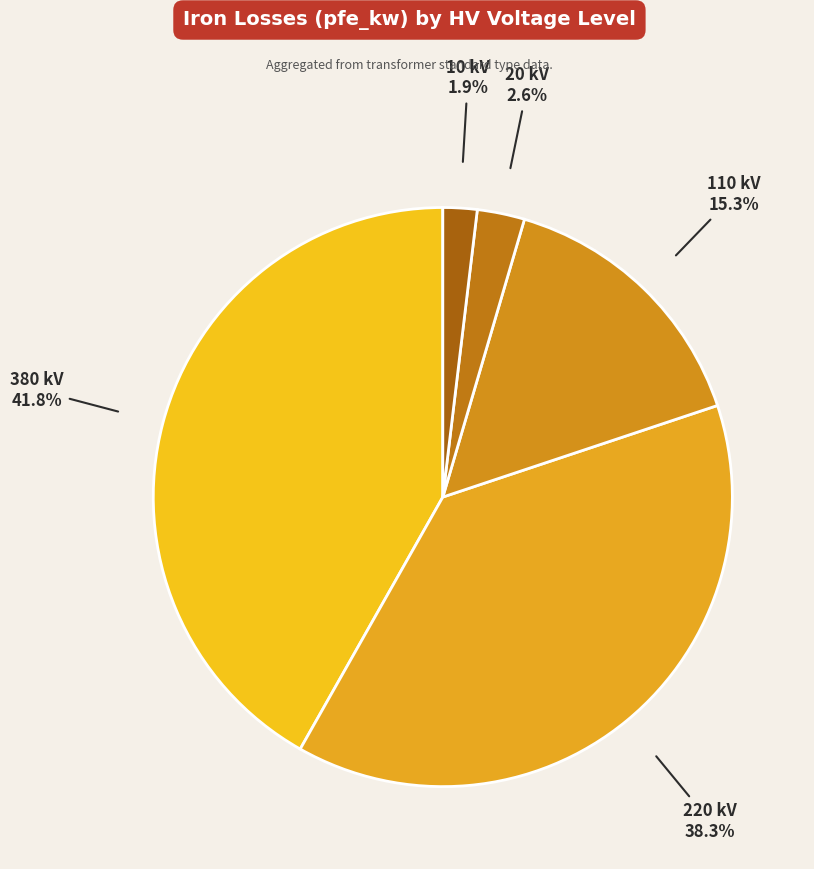

How many slices are in this pie chart?

5